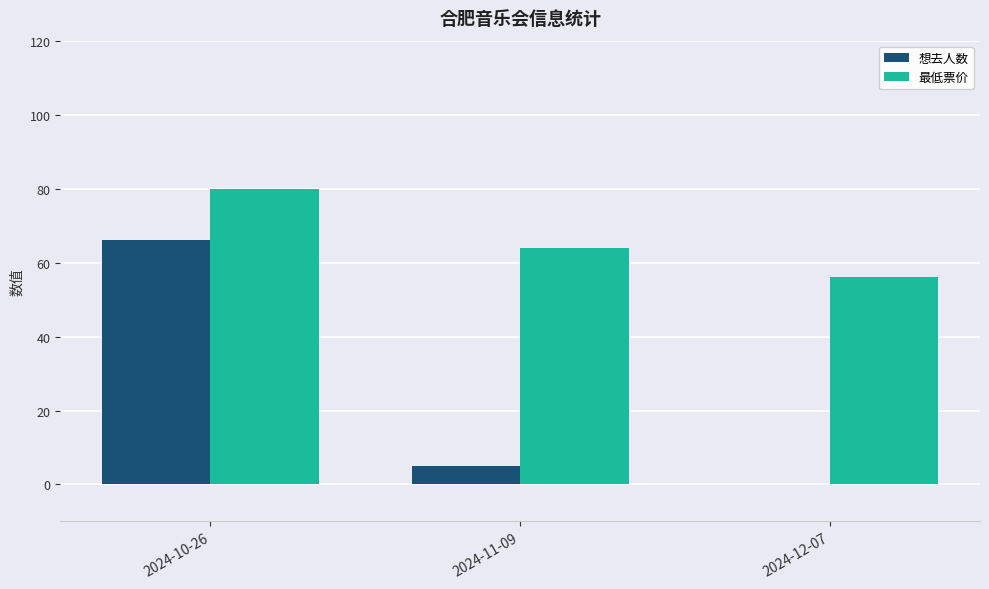

The 最低票价 series shows 79 at 2024-12-07. True or false?

False